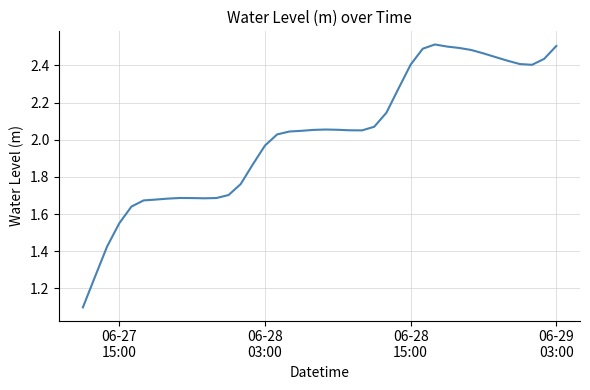

What is the smallest value displayed?

1.1